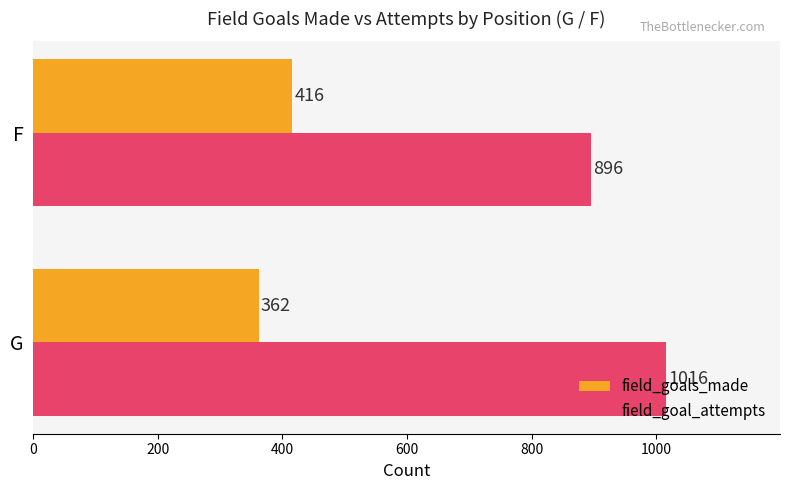

Read the field_goals_made value at G.

362